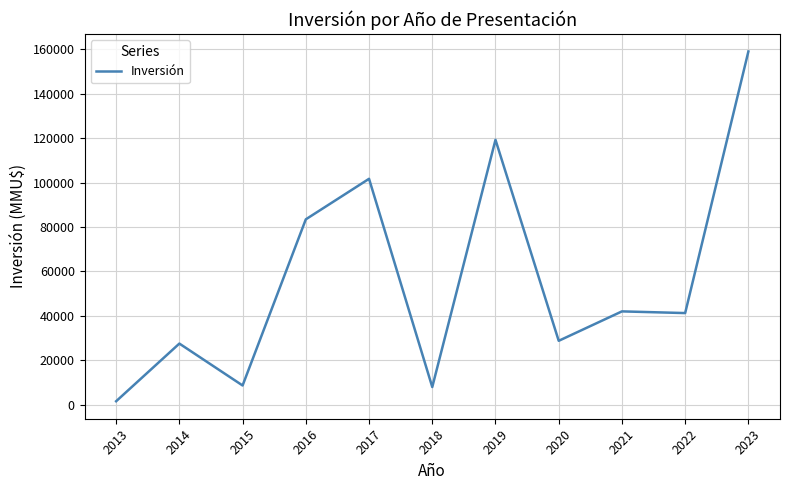

What is the maximum value shown in the chart?

159000